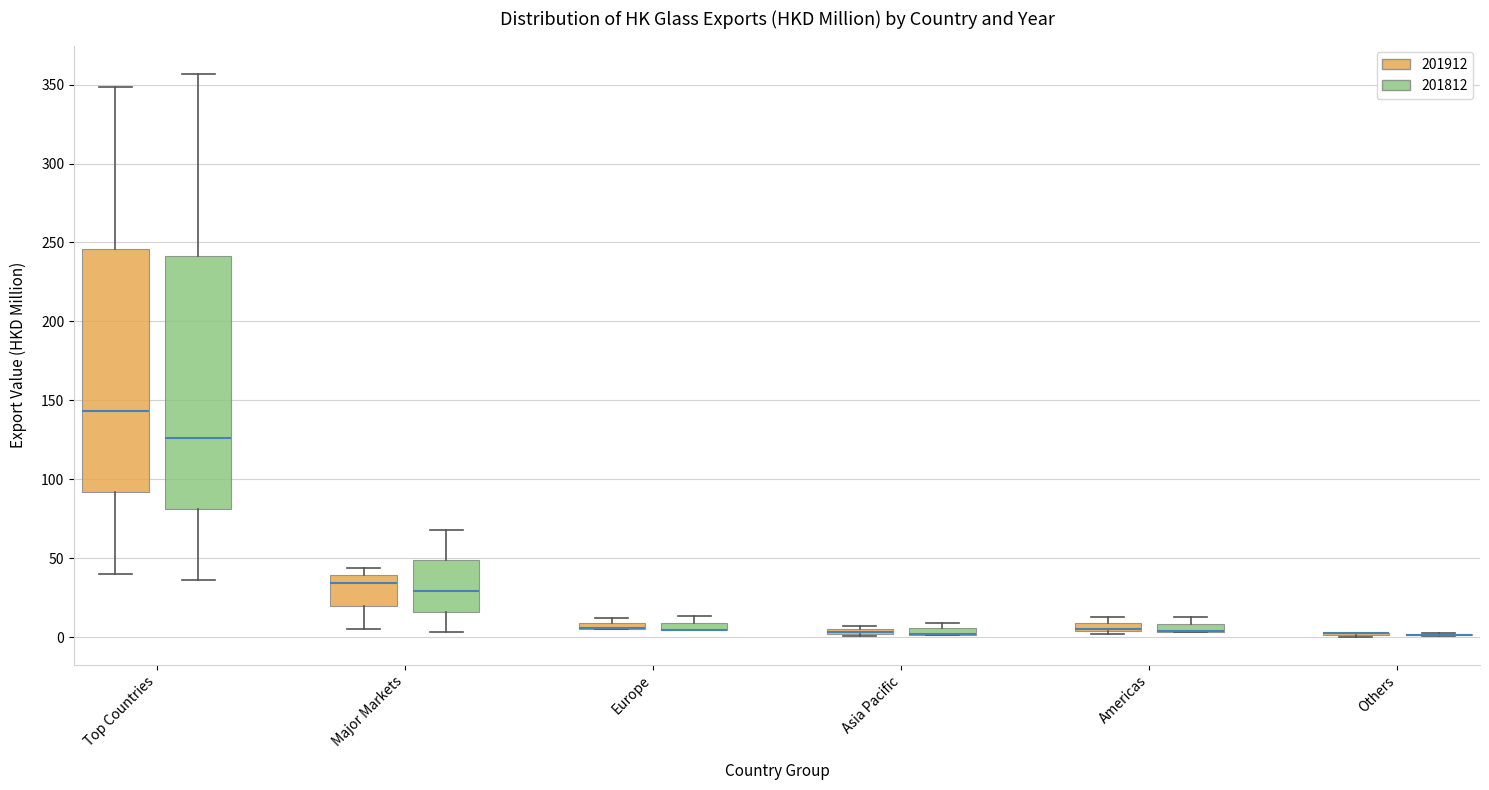

Which box is the tallest, from its lower edge to its upper edge?

Top Countries (201812)